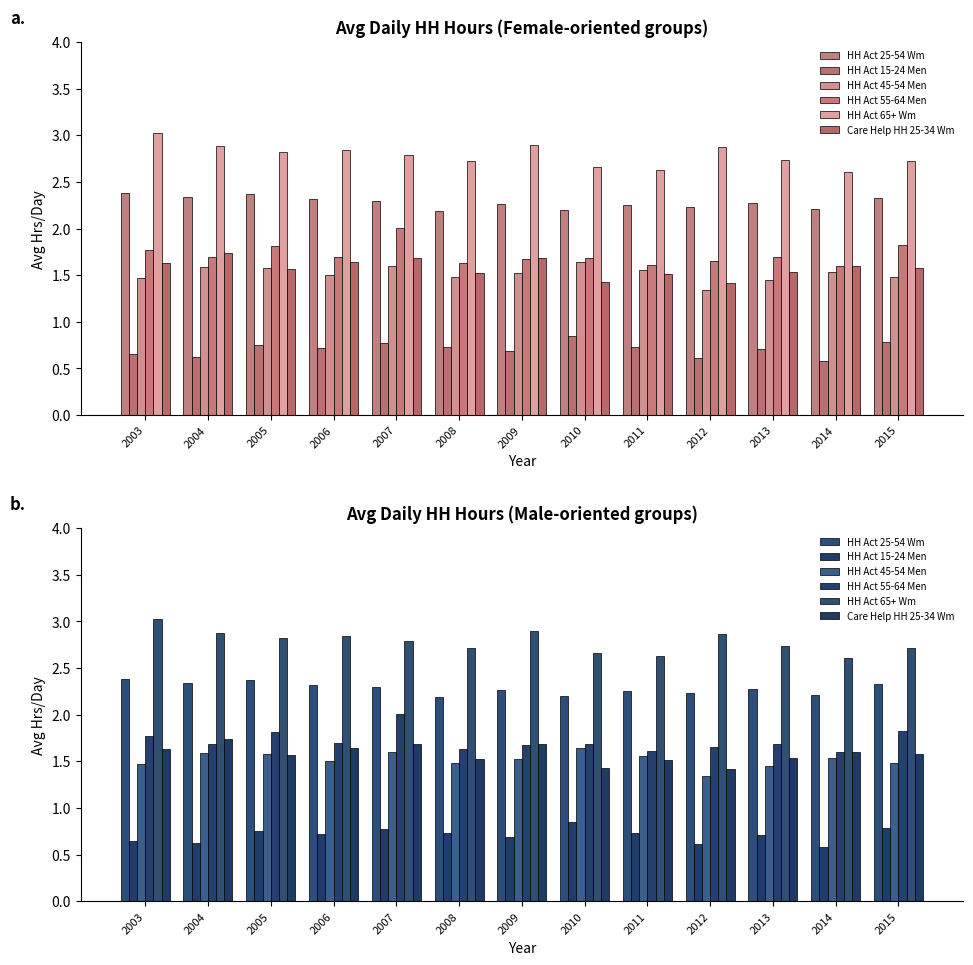

Which series has the largest range (max minus min)?

HH Act 65+ Wm